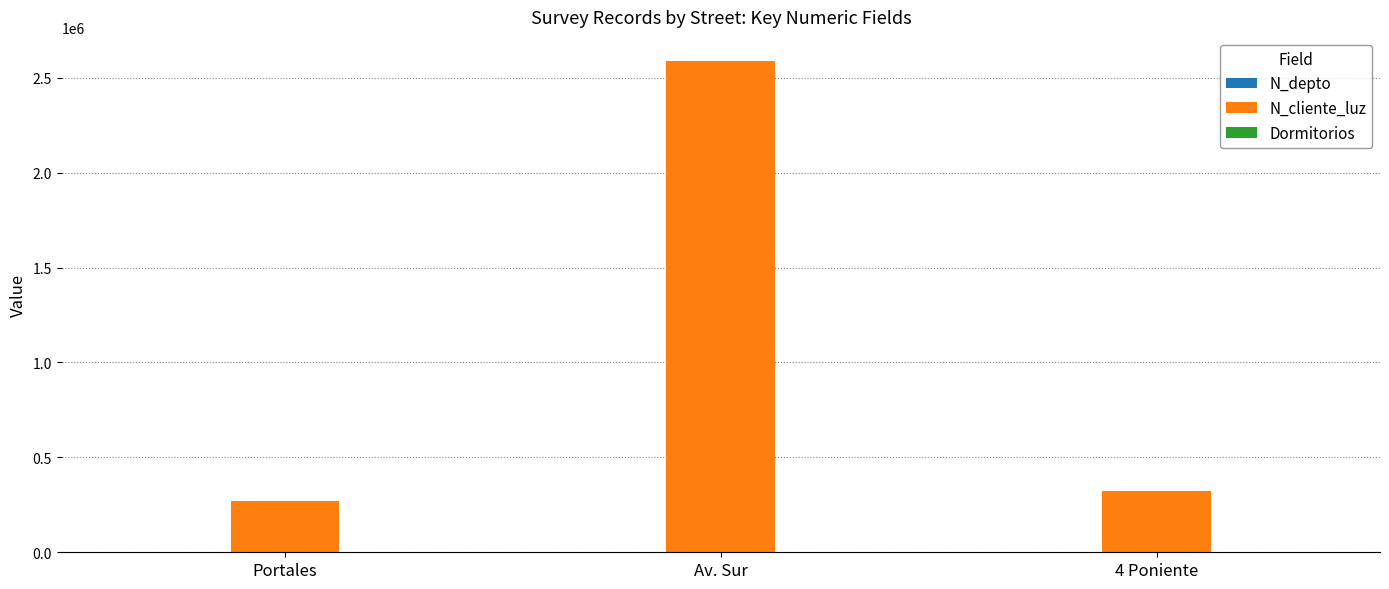

What is the greatest value displayed?

2586314